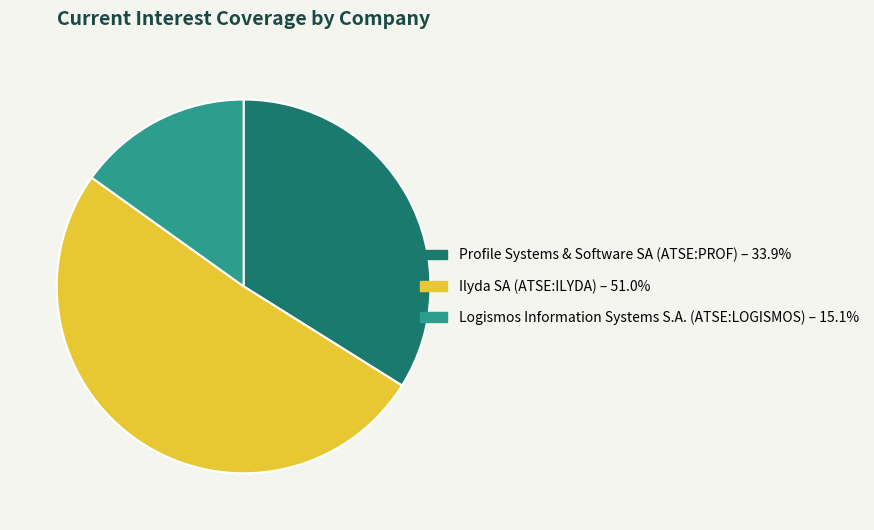

Is Ilyda SA (ATSE:ILYDA) – 51.0% the majority of the pie?

Yes